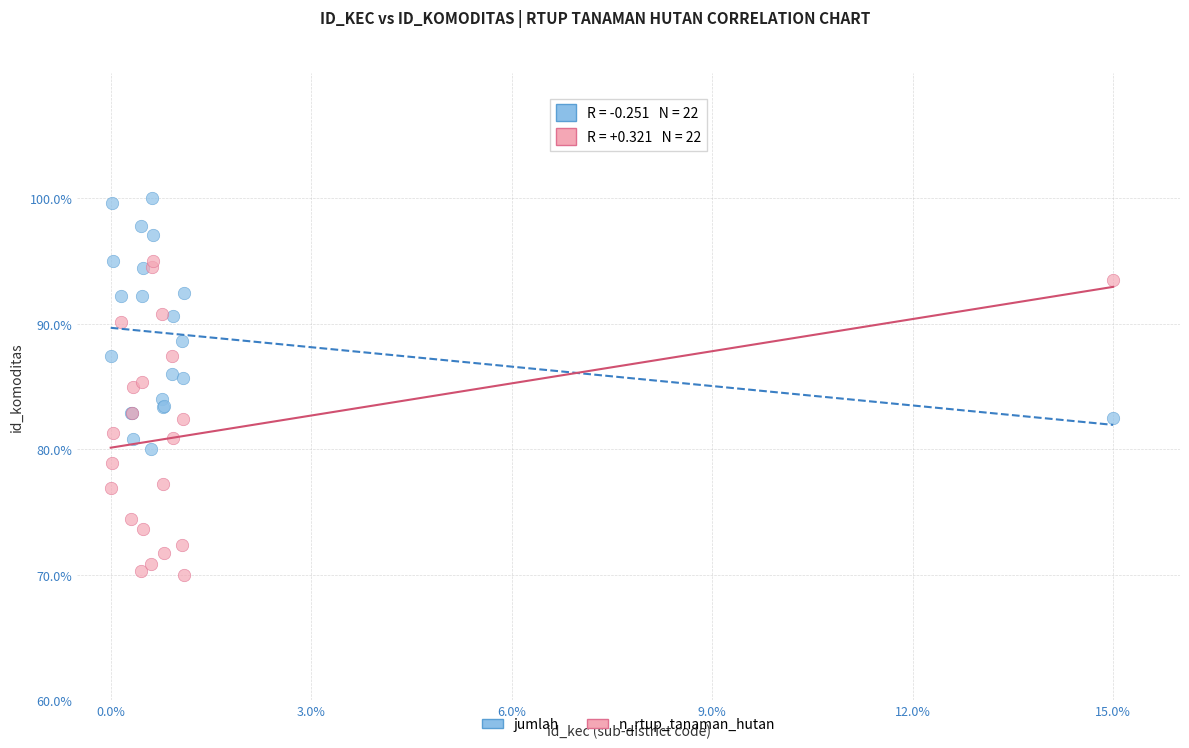

What are all the series names shown in the legend?

jumlah, n_rtup_tanaman_hutan